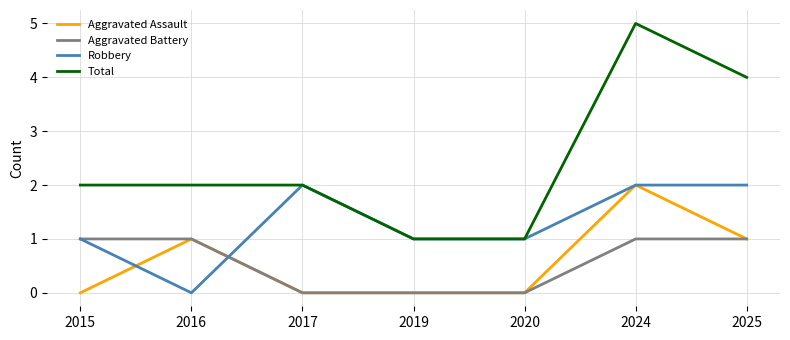

True or false: Aggravated Assault and Total intersect in this chart.

False